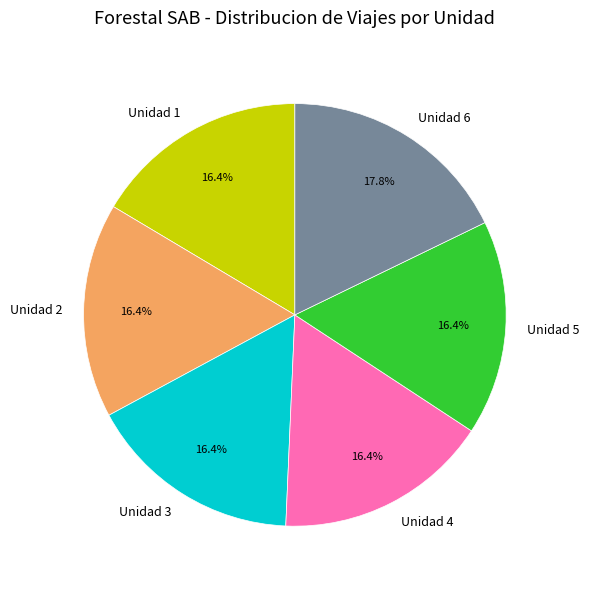

Is there any slice that represents more than half of the pie?

No